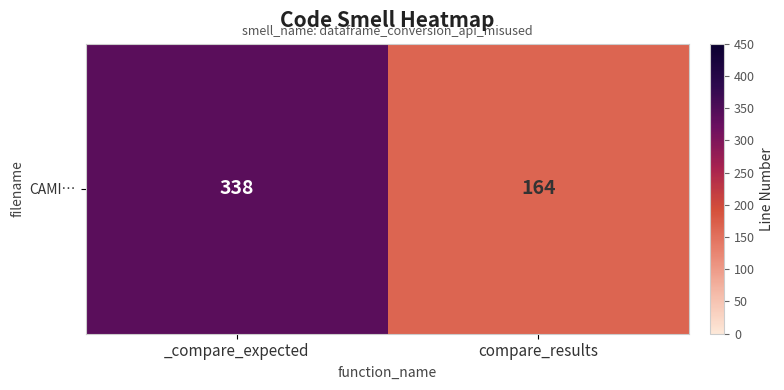

What is the average value?

251